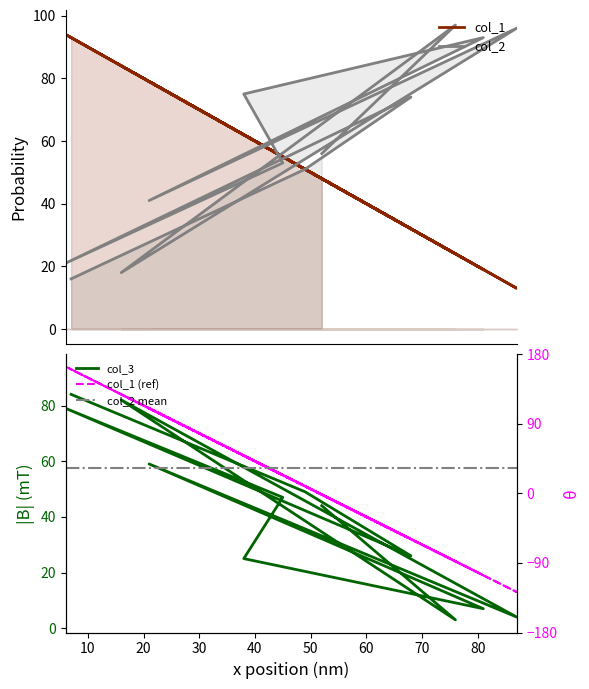

What is the maximum value shown in the chart?

97